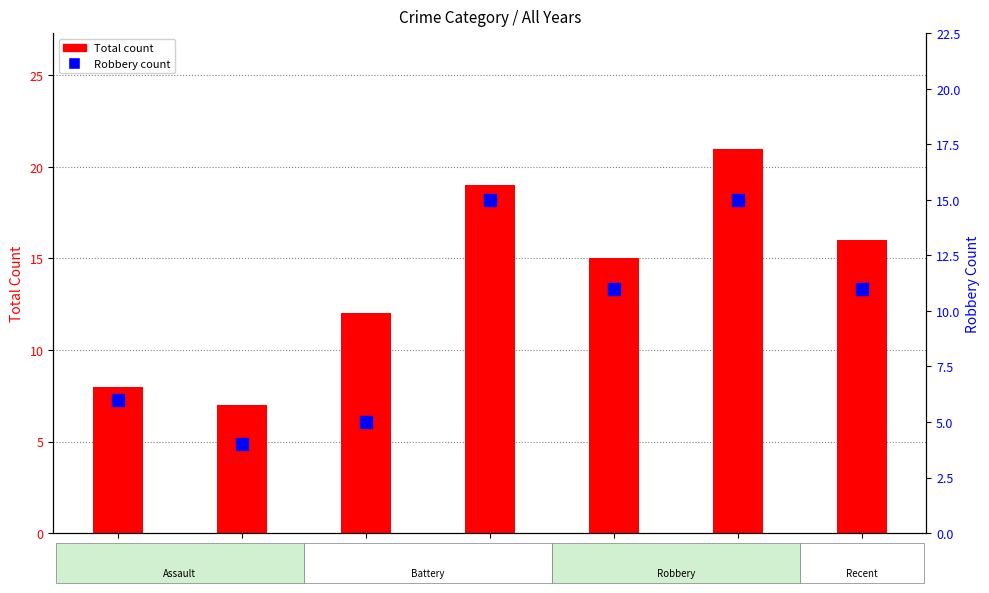

Which category has the lowest value across all series?

2017